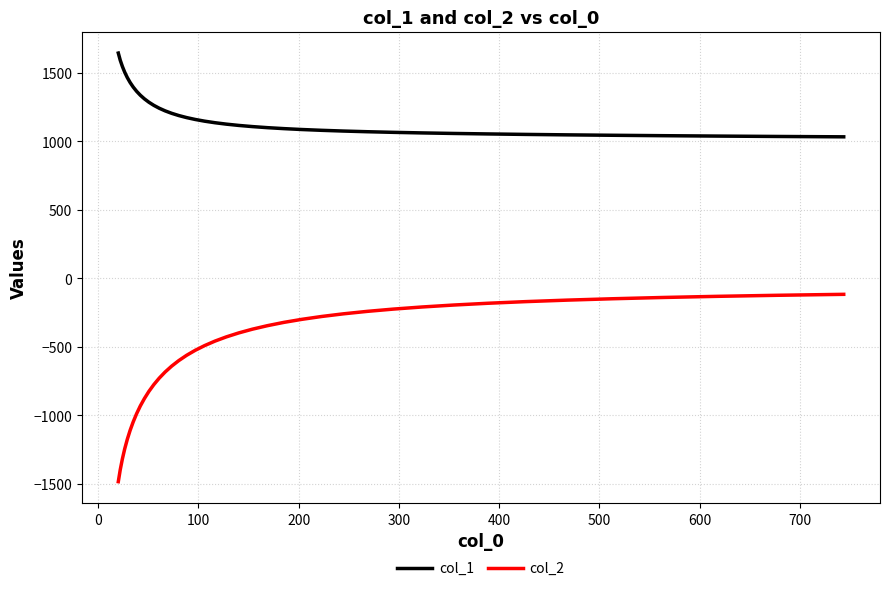

What is the smallest value displayed?

-1484.2